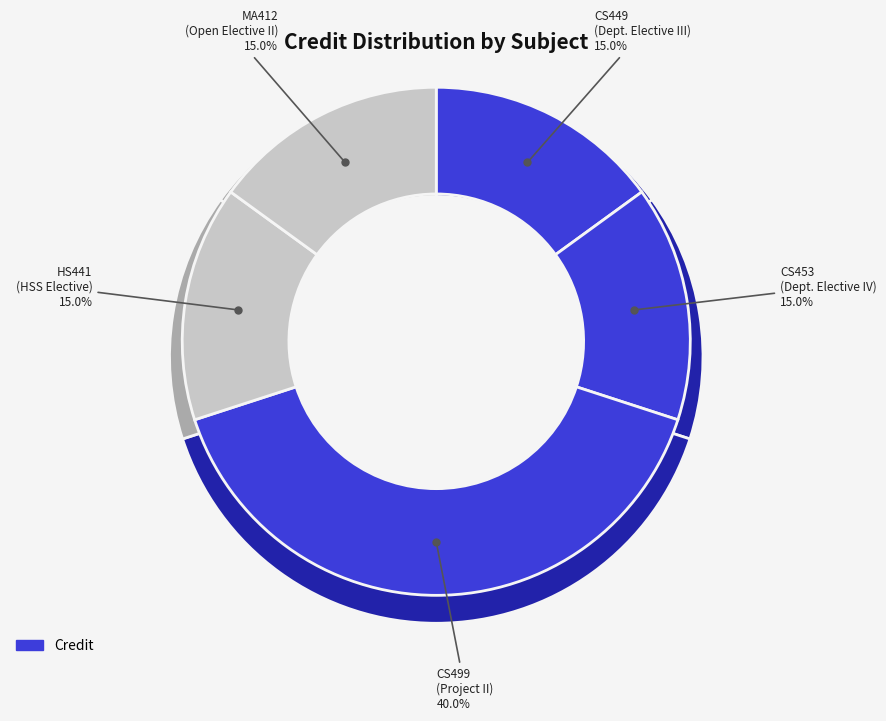

Count the number of slices in the pie.

5